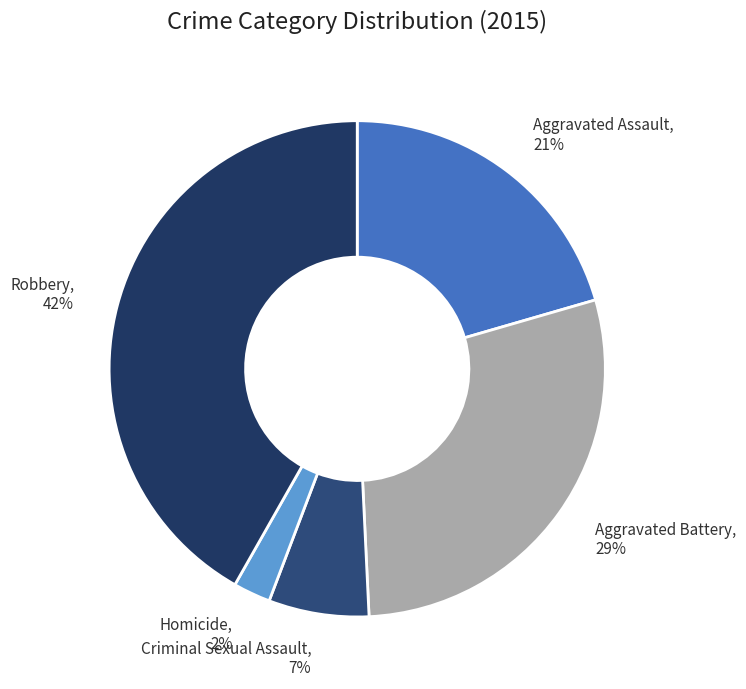

To the nearest percent, what is the difference between the Aggravated Assault and Robbery slice percentages?

21%